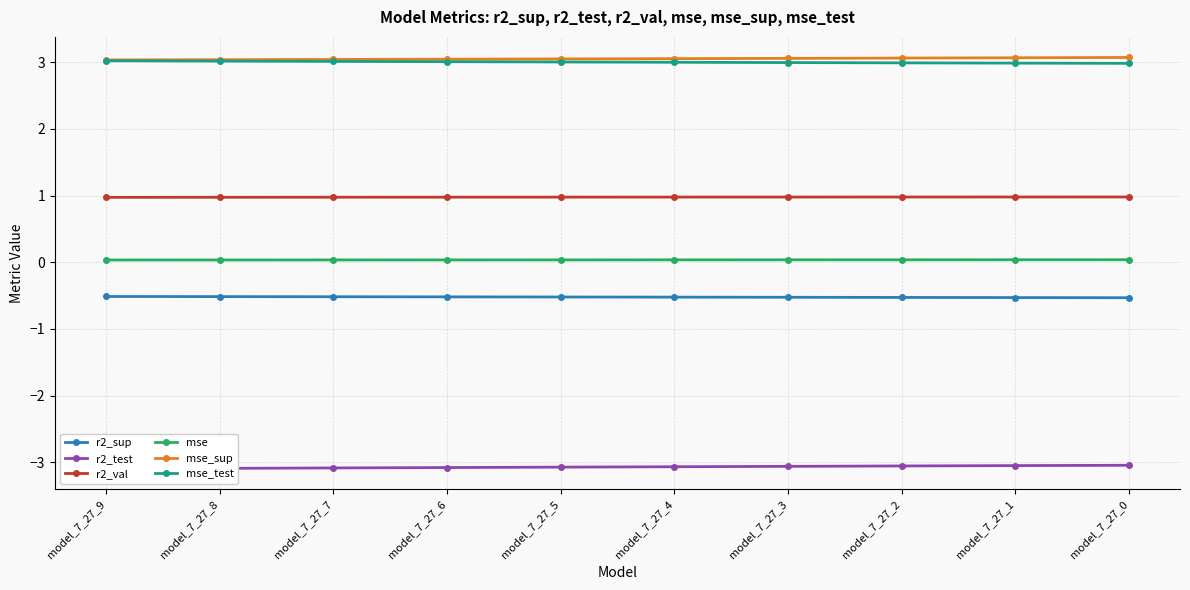

At model_7_27_9, list the series in order from largest to smallest.

mse_sup, mse_test, r2_val, mse, r2_sup, r2_test